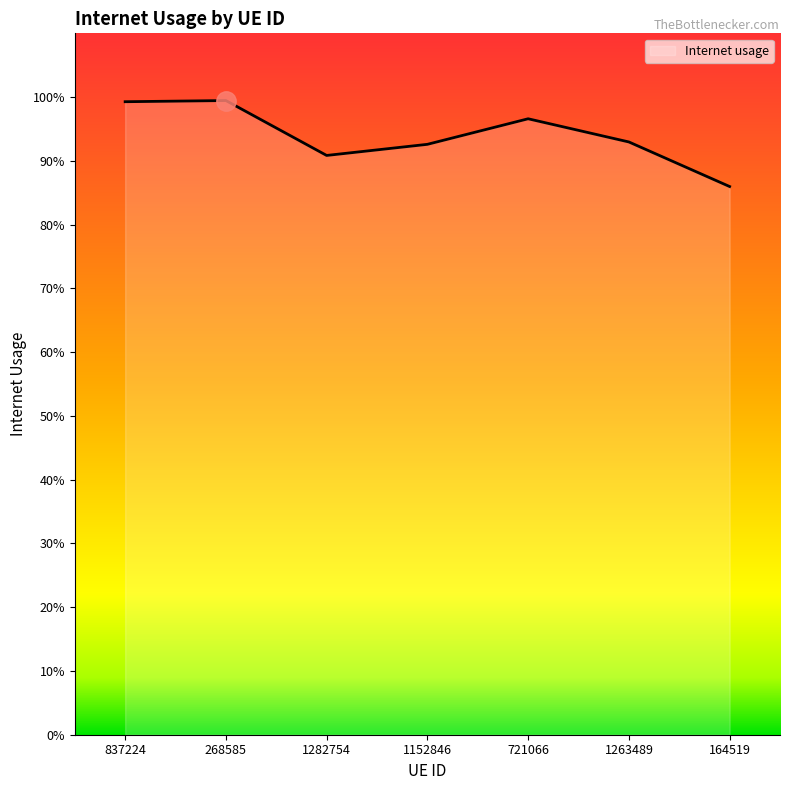

What is the value of the 4th point from the left?

0.9